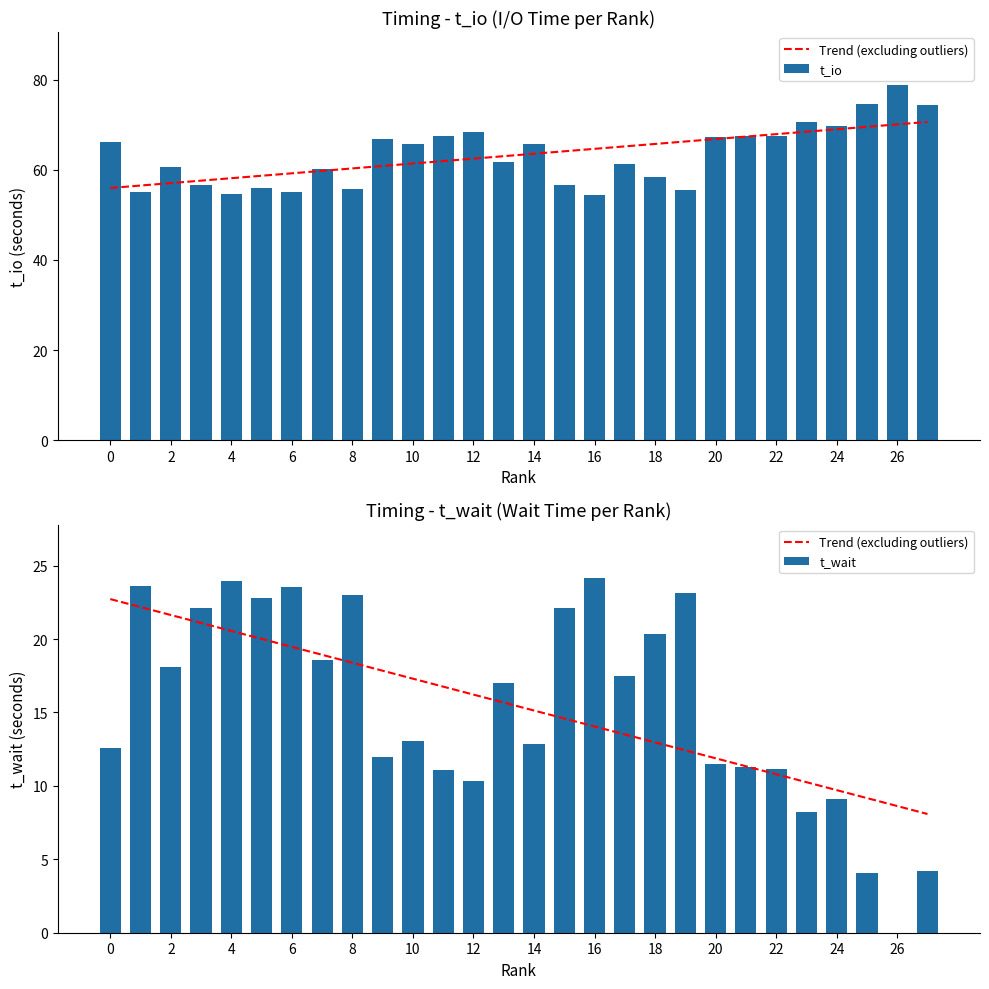

The Trend (excluding outliers) series shows 9.6 at 14. True or false?

False